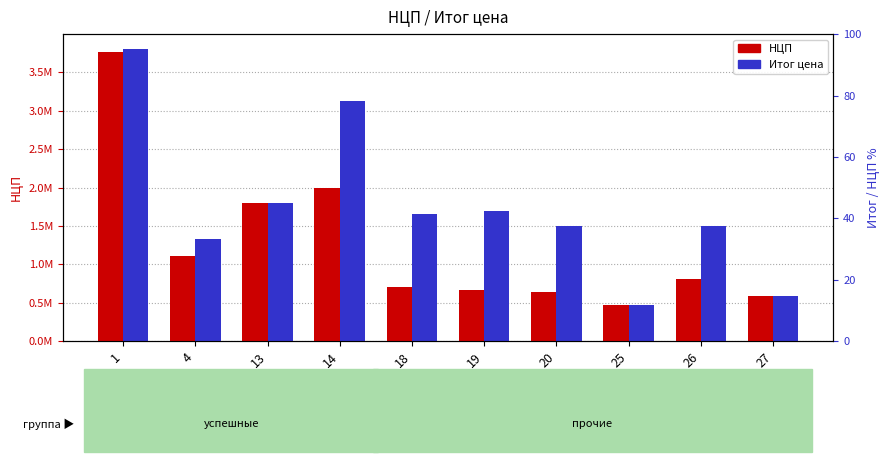

How many data points in Итог цена are above 1652050?

4